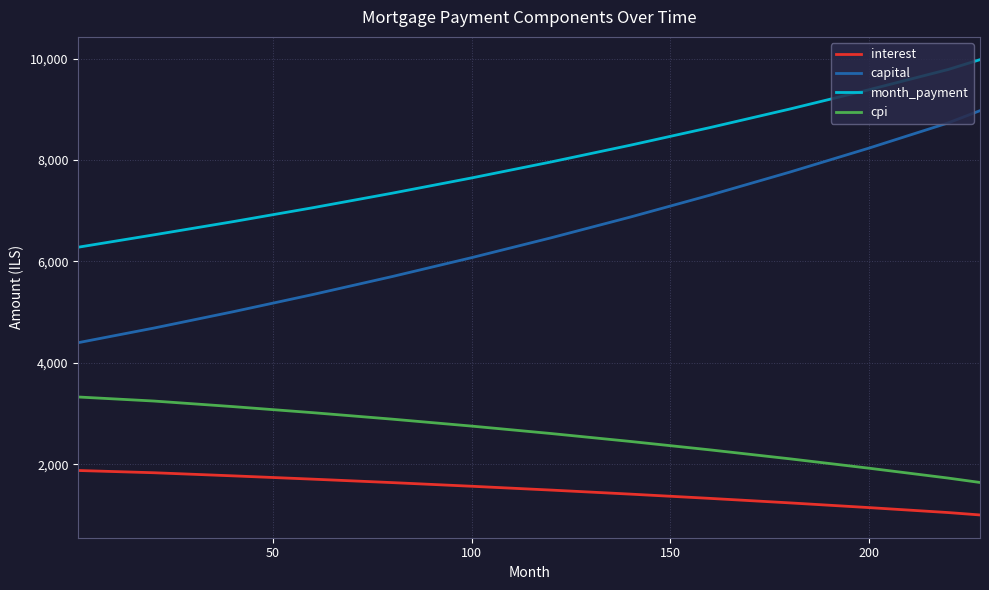

True or false: month_payment and cpi cross at least once.

False